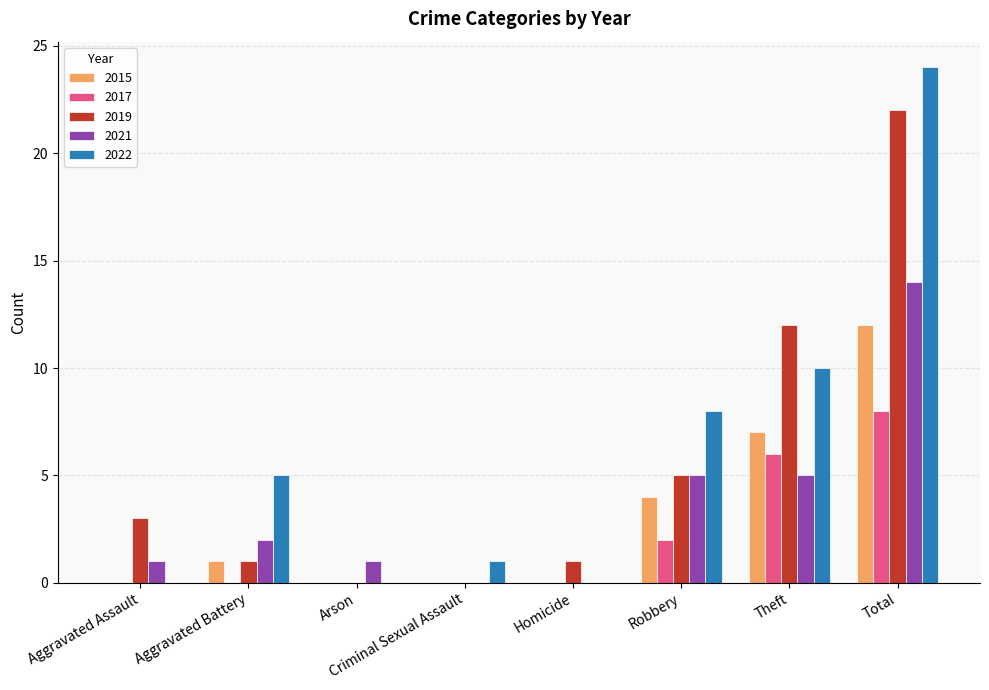

What is the sum of all 2017 values?

16